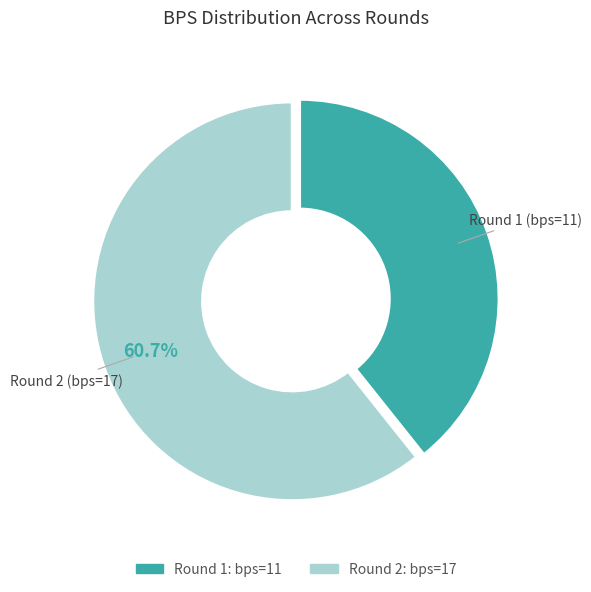

What is the ratio of the value at Round 2 (bps=17) to the value at Round 1 (bps=11)?

1.5